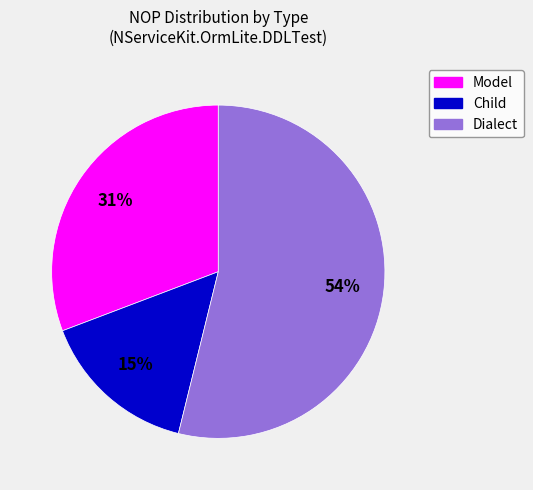

Which slice is the smallest?

Child